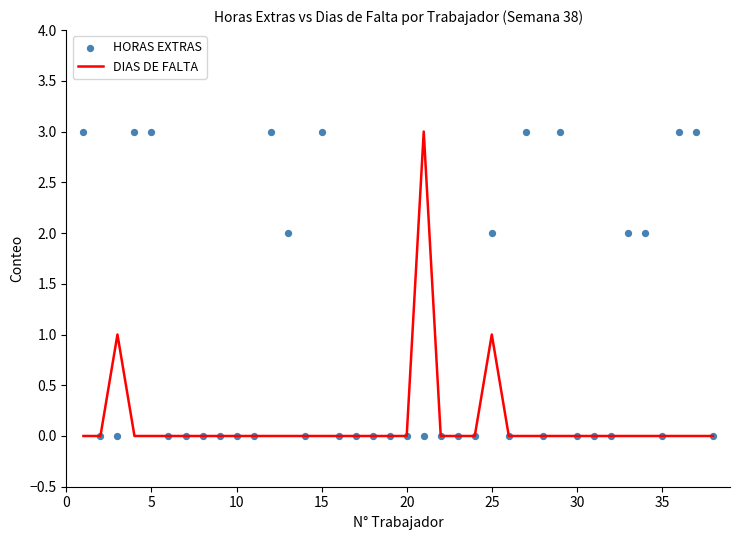

What are all the series names shown in the legend?

DIAS DE FALTA, HORAS EXTRAS